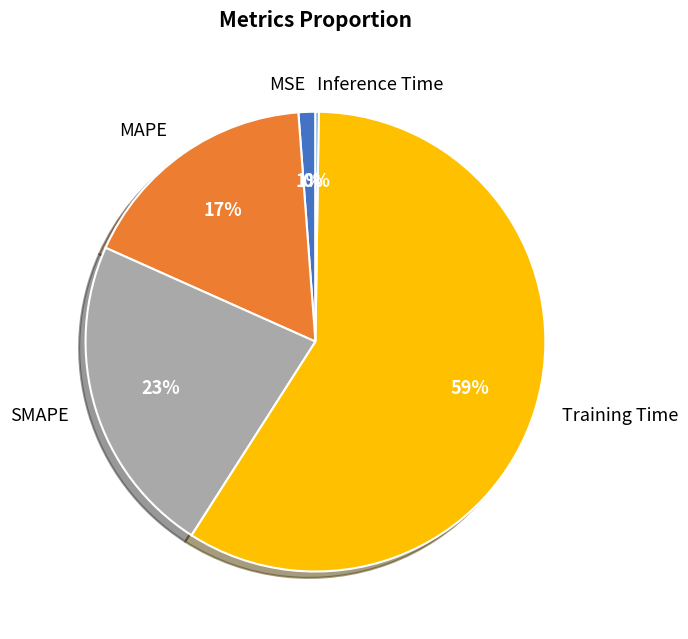

Is there a majority slice in this chart?

Yes